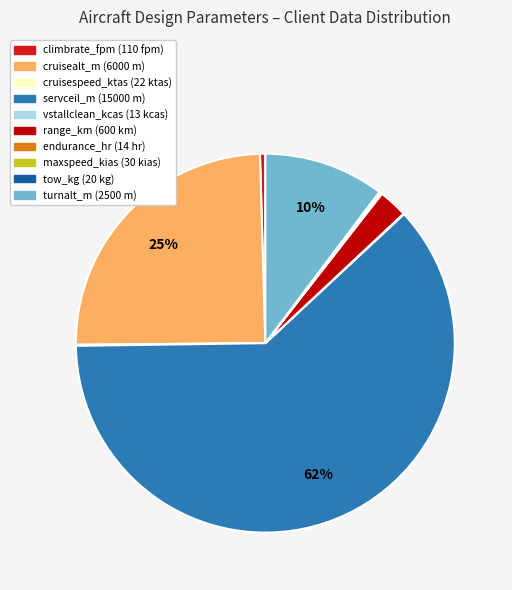

Is servceil_m the majority of the pie?

Yes